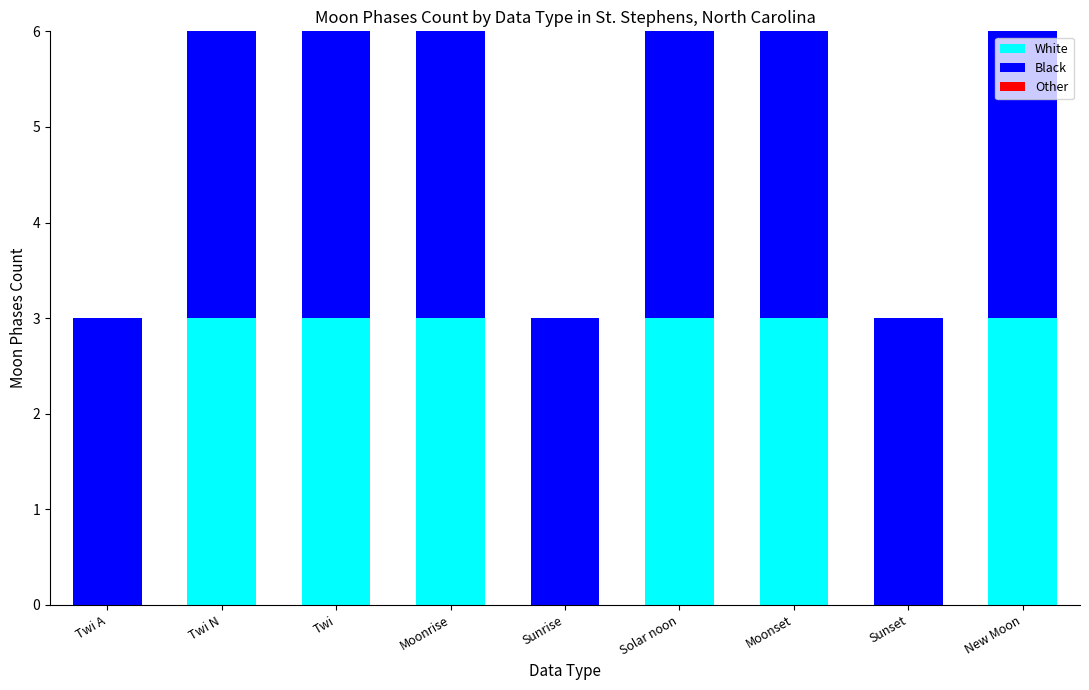

The White series shows 0 at Sunrise. True or false?

True